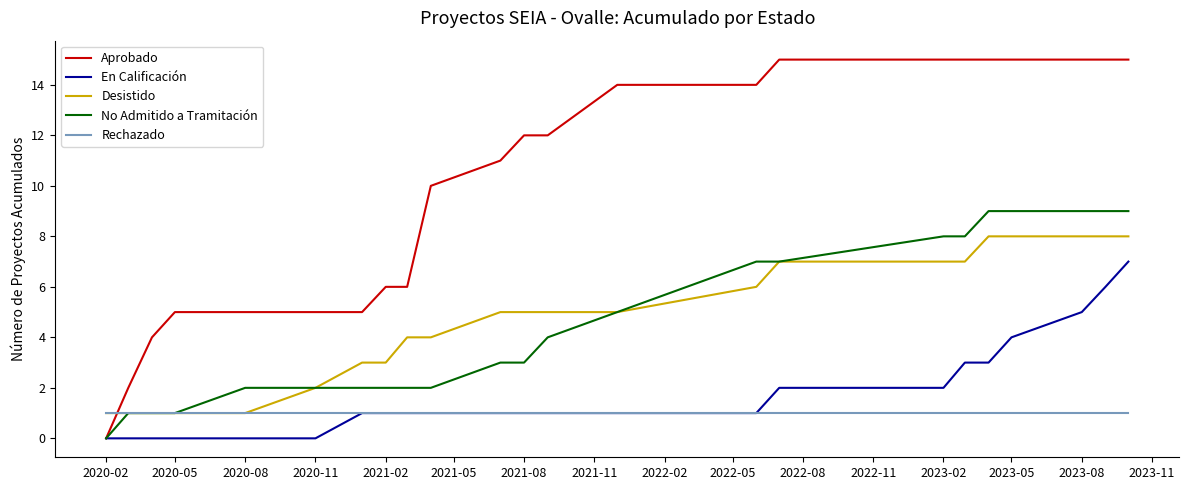

Which series has the largest total across all categories?

Aprobado